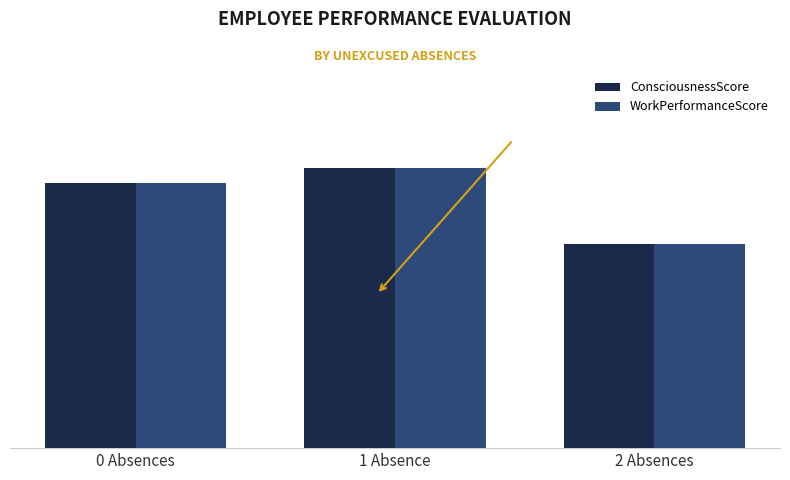

Reading left to right, what are all the values shown in this chart?

ConsciousnessScore: 0 Absences=78.0	1 Absence=82.5	2 Absences=60.0
WorkPerformanceScore: 0 Absences=78.0	1 Absence=82.5	2 Absences=60.0